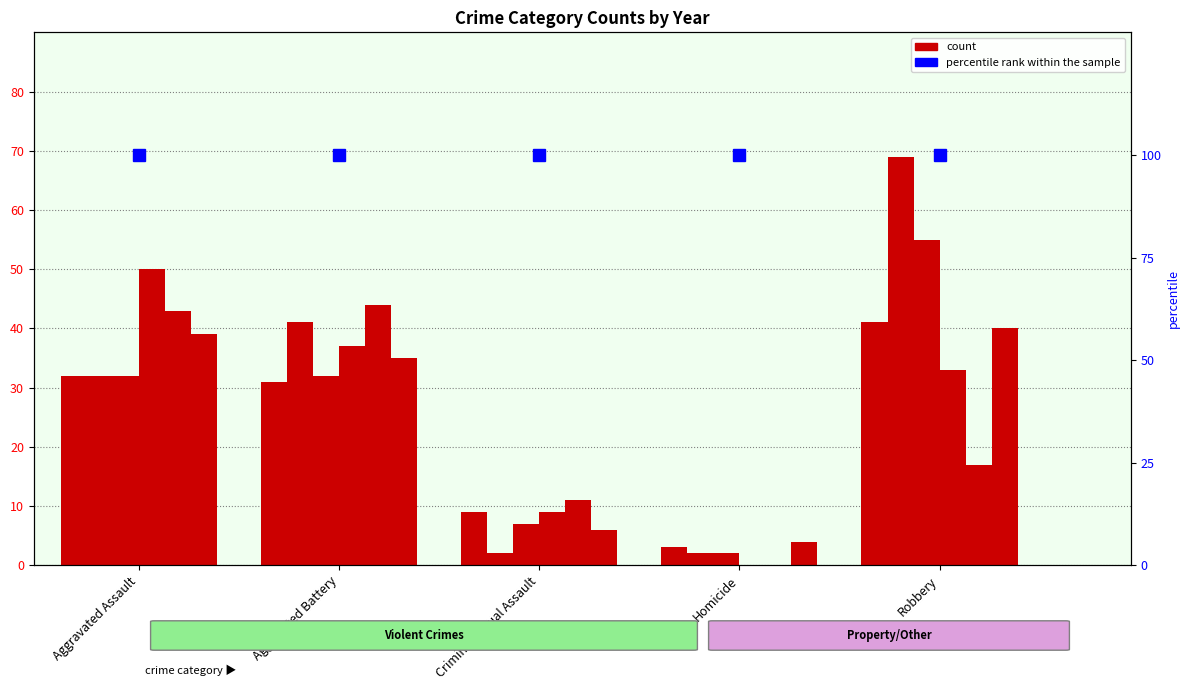

The value of 2019 at Criminal Sexual Assault is 11. True or false?

True